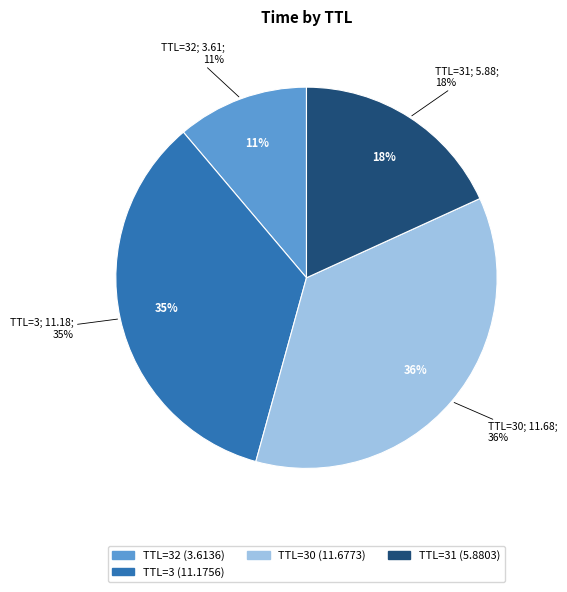

What percentage is the 31 slice, to the nearest percent?

18%